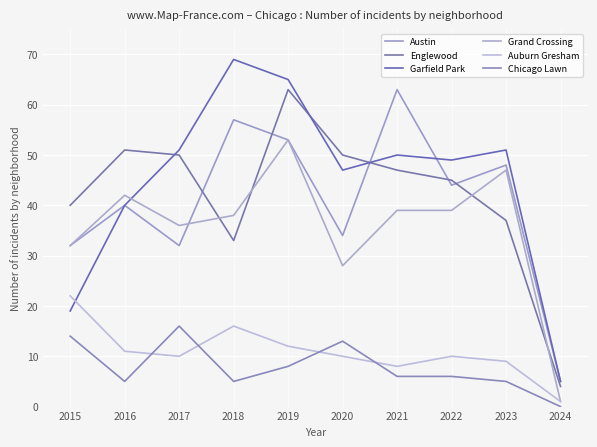

Which series changed the most between 2017 and 2023?

Austin